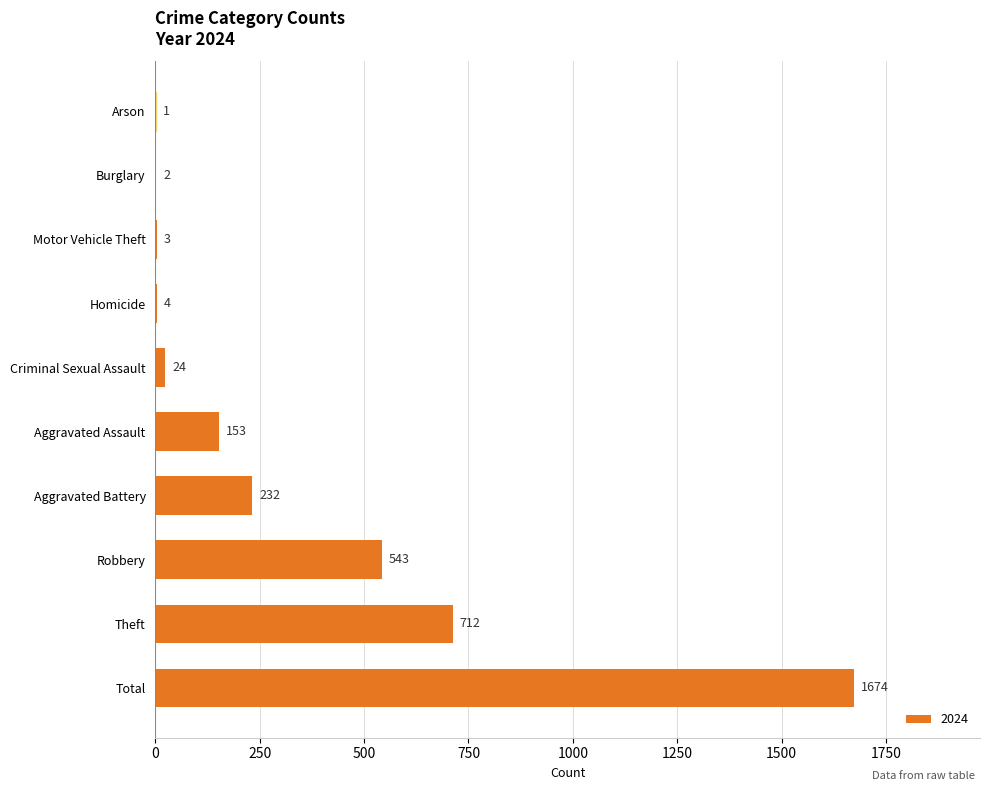

At which category does the chart reach its peak across all series?

Total